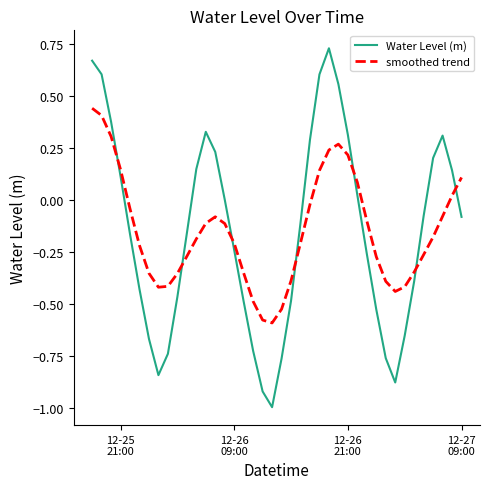

Rank the series by their maximum value, from highest to lowest.

Water Level (m), smoothed trend